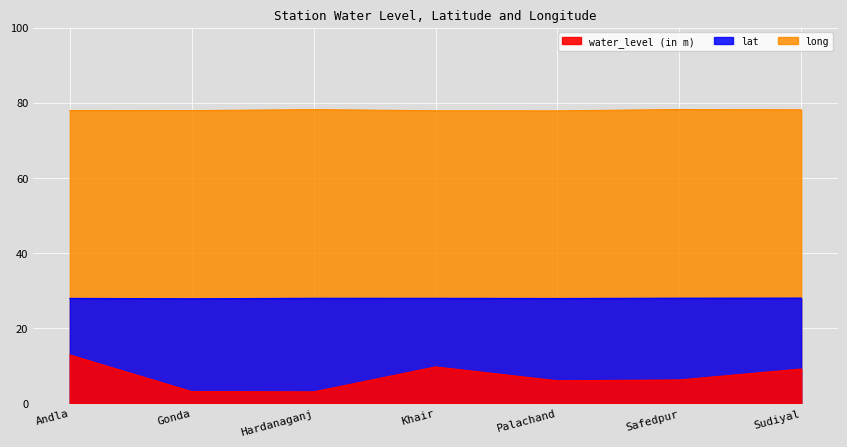

How many data points in water_level (in m) are less than 6?

3